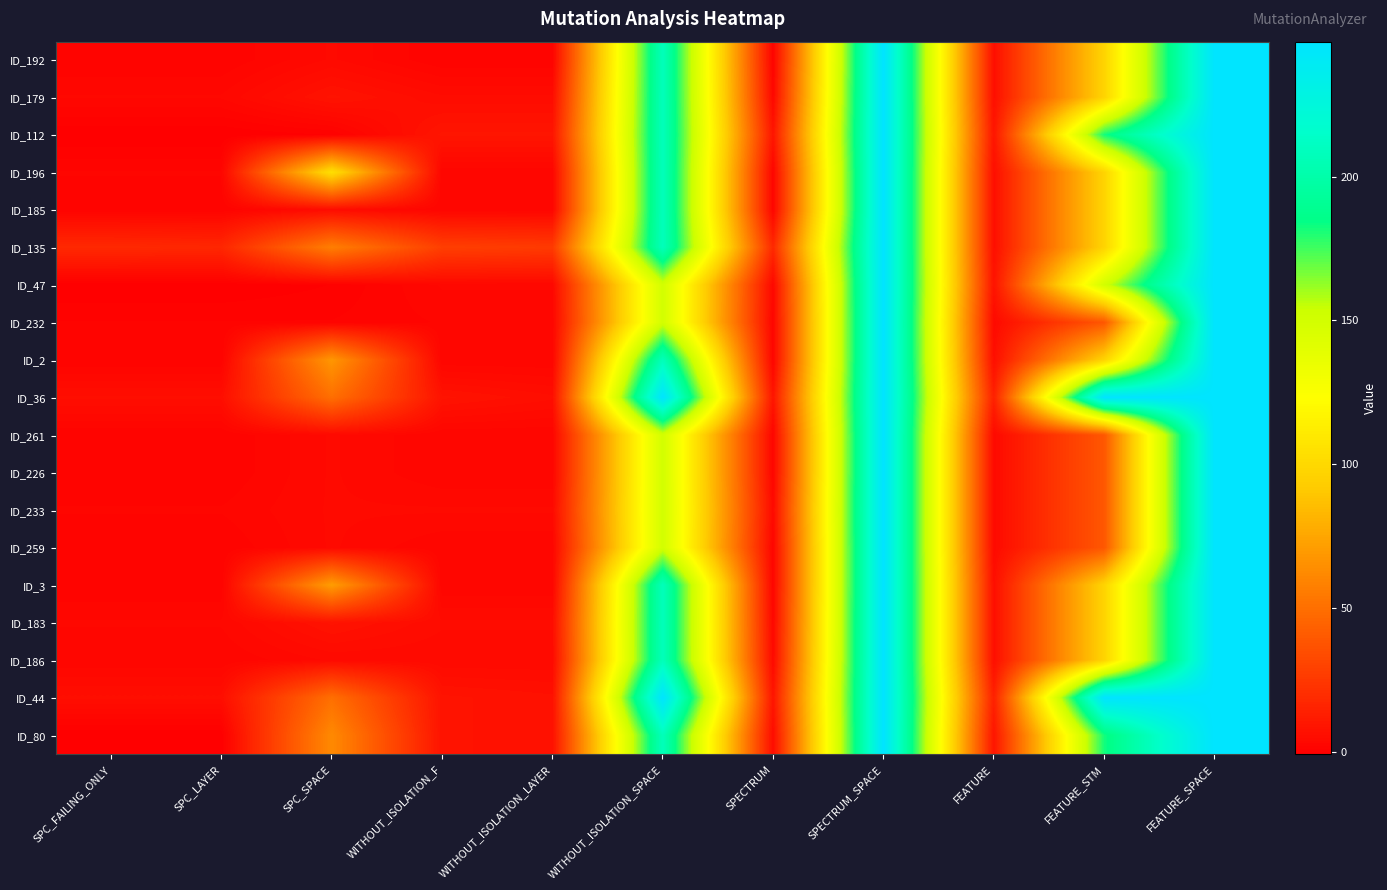

Reading left to right, what are all the values shown in this chart?

ID_192: SPC_FAILING_ONLY=1	SPC_LAYER=1	SPC_SPACE=4	WITHOUT_ISOLATION_F=1	WITHOUT_ISOLATION_LAYER=1	WITHOUT_ISOLATION_SPACE=208	SPECTRUM=1	SPECTRUM_SPACE=247	FEATURE=6	FEATURE_STM=97	FEATURE_SPACE=247
ID_179: SPC_FAILING_ONLY=3	SPC_LAYER=3	SPC_SPACE=8	WITHOUT_ISOLATION_F=5	WITHOUT_ISOLATION_LAYER=5	WITHOUT_ISOLATION_SPACE=208	SPECTRUM=3	SPECTRUM_SPACE=247	FEATURE=6	FEATURE_STM=97	FEATURE_SPACE=247
ID_112: SPC_FAILING_ONLY=-1	SPC_LAYER=-1	SPC_SPACE=0	WITHOUT_ISOLATION_F=9	WITHOUT_ISOLATION_LAYER=9	WITHOUT_ISOLATION_SPACE=208	SPECTRUM=9	SPECTRUM_SPACE=247	FEATURE=9	FEATURE_STM=182	FEATURE_SPACE=247
ID_196: SPC_FAILING_ONLY=2	SPC_LAYER=2	SPC_SPACE=104	WITHOUT_ISOLATION_F=2	WITHOUT_ISOLATION_LAYER=2	WITHOUT_ISOLATION_SPACE=208	SPECTRUM=2	SPECTRUM_SPACE=247	FEATURE=6	FEATURE_STM=97	FEATURE_SPACE=247
ID_185: SPC_FAILING_ONLY=1	SPC_LAYER=1	SPC_SPACE=5	WITHOUT_ISOLATION_F=2	WITHOUT_ISOLATION_LAYER=2	WITHOUT_ISOLATION_SPACE=208	SPECTRUM=2	SPECTRUM_SPACE=247	FEATURE=6	FEATURE_STM=97	FEATURE_SPACE=247
ID_135: SPC_FAILING_ONLY=18	SPC_LAYER=17	SPC_SPACE=57	WITHOUT_ISOLATION_F=28	WITHOUT_ISOLATION_LAYER=26	WITHOUT_ISOLATION_SPACE=208	SPECTRUM=18	SPECTRUM_SPACE=247	FEATURE=6	FEATURE_STM=97	FEATURE_SPACE=247
ID_47: SPC_FAILING_ONLY=-1	SPC_LAYER=-1	SPC_SPACE=0	WITHOUT_ISOLATION_F=3	WITHOUT_ISOLATION_LAYER=3	WITHOUT_ISOLATION_SPACE=150	SPECTRUM=3	SPECTRUM_SPACE=247	FEATURE=8	FEATURE_STM=150	FEATURE_SPACE=247
ID_232: SPC_FAILING_ONLY=1	SPC_LAYER=1	SPC_SPACE=1	WITHOUT_ISOLATION_F=2	WITHOUT_ISOLATION_LAYER=2	WITHOUT_ISOLATION_SPACE=150	SPECTRUM=2	SPECTRUM_SPACE=247	FEATURE=4	FEATURE_STM=39	FEATURE_SPACE=247
ID_2: SPC_FAILING_ONLY=1	SPC_LAYER=1	SPC_SPACE=68	WITHOUT_ISOLATION_F=2	WITHOUT_ISOLATION_LAYER=2	WITHOUT_ISOLATION_SPACE=208	SPECTRUM=2	SPECTRUM_SPACE=247	FEATURE=6	FEATURE_STM=97	FEATURE_SPACE=247
ID_36: SPC_FAILING_ONLY=6	SPC_LAYER=6	SPC_SPACE=50	WITHOUT_ISOLATION_F=8	WITHOUT_ISOLATION_LAYER=6	WITHOUT_ISOLATION_SPACE=247	SPECTRUM=9	SPECTRUM_SPACE=247	FEATURE=14	FEATURE_STM=247	FEATURE_SPACE=247
ID_261: SPC_FAILING_ONLY=1	SPC_LAYER=1	SPC_SPACE=4	WITHOUT_ISOLATION_F=2	WITHOUT_ISOLATION_LAYER=2	WITHOUT_ISOLATION_SPACE=150	SPECTRUM=2	SPECTRUM_SPACE=247	FEATURE=4	FEATURE_STM=39	FEATURE_SPACE=247
ID_226: SPC_FAILING_ONLY=1	SPC_LAYER=1	SPC_SPACE=4	WITHOUT_ISOLATION_F=2	WITHOUT_ISOLATION_LAYER=2	WITHOUT_ISOLATION_SPACE=150	SPECTRUM=2	SPECTRUM_SPACE=247	FEATURE=4	FEATURE_STM=39	FEATURE_SPACE=247
ID_233: SPC_FAILING_ONLY=2	SPC_LAYER=2	SPC_SPACE=4	WITHOUT_ISOLATION_F=4	WITHOUT_ISOLATION_LAYER=4	WITHOUT_ISOLATION_SPACE=150	SPECTRUM=4	SPECTRUM_SPACE=247	FEATURE=4	FEATURE_STM=39	FEATURE_SPACE=247
ID_259: SPC_FAILING_ONLY=1	SPC_LAYER=1	SPC_SPACE=4	WITHOUT_ISOLATION_F=2	WITHOUT_ISOLATION_LAYER=2	WITHOUT_ISOLATION_SPACE=150	SPECTRUM=2	SPECTRUM_SPACE=247	FEATURE=4	FEATURE_STM=39	FEATURE_SPACE=247
ID_3: SPC_FAILING_ONLY=1	SPC_LAYER=1	SPC_SPACE=71	WITHOUT_ISOLATION_F=2	WITHOUT_ISOLATION_LAYER=2	WITHOUT_ISOLATION_SPACE=208	SPECTRUM=2	SPECTRUM_SPACE=247	FEATURE=6	FEATURE_STM=97	FEATURE_SPACE=247
ID_183: SPC_FAILING_ONLY=3	SPC_LAYER=3	SPC_SPACE=8	WITHOUT_ISOLATION_F=5	WITHOUT_ISOLATION_LAYER=5	WITHOUT_ISOLATION_SPACE=208	SPECTRUM=3	SPECTRUM_SPACE=247	FEATURE=6	FEATURE_STM=97	FEATURE_SPACE=247
ID_186: SPC_FAILING_ONLY=2	SPC_LAYER=2	SPC_SPACE=4	WITHOUT_ISOLATION_F=4	WITHOUT_ISOLATION_LAYER=4	WITHOUT_ISOLATION_SPACE=208	SPECTRUM=4	SPECTRUM_SPACE=247	FEATURE=6	FEATURE_STM=97	FEATURE_SPACE=247
ID_44: SPC_FAILING_ONLY=6	SPC_LAYER=6	SPC_SPACE=50	WITHOUT_ISOLATION_F=8	WITHOUT_ISOLATION_LAYER=7	WITHOUT_ISOLATION_SPACE=247	SPECTRUM=9	SPECTRUM_SPACE=247	FEATURE=14	FEATURE_STM=247	FEATURE_SPACE=247
ID_80: SPC_FAILING_ONLY=-1	SPC_LAYER=-1	SPC_SPACE=62	WITHOUT_ISOLATION_F=8	WITHOUT_ISOLATION_LAYER=7	WITHOUT_ISOLATION_SPACE=208	SPECTRUM=5	SPECTRUM_SPACE=247	FEATURE=9	FEATURE_STM=182	FEATURE_SPACE=247